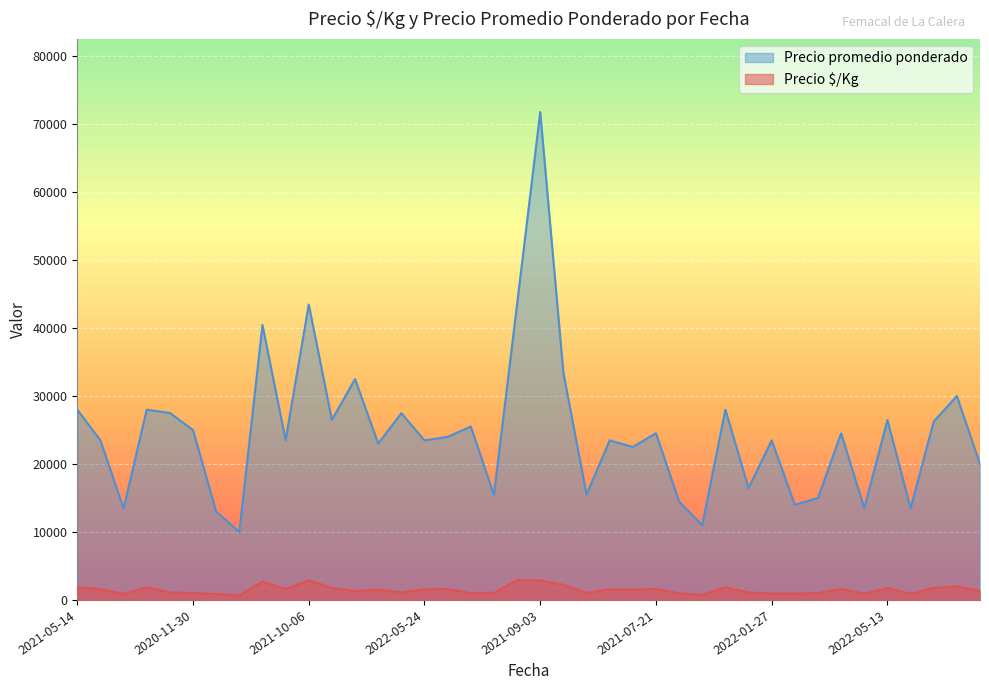

Reading left to right, what are all the values shown in this chart?

Precio $/Kg: 1867	1565	897	1867	1101	1000	867	667	2697	1569	2899	1767	1300	1535	1099	1565	1600	1021	1032	2901	2872	2230	1033	1565	1501	1636	964	733	1867	1098	939	933	1000	1635	900	1765	900	1751	2000	1333
Precio promedio ponderado: 28000	23479	13462	28000	27521	25000	13000	10000	40462	23538	43479	26500	32500	23021	27479	23479	24000	25521	15479	43521	71800	33455	15500	23479	22521	24538	14467	11000	28000	16467	23479	14000	15000	24521	13500	26479	13500	26260	30000	20000